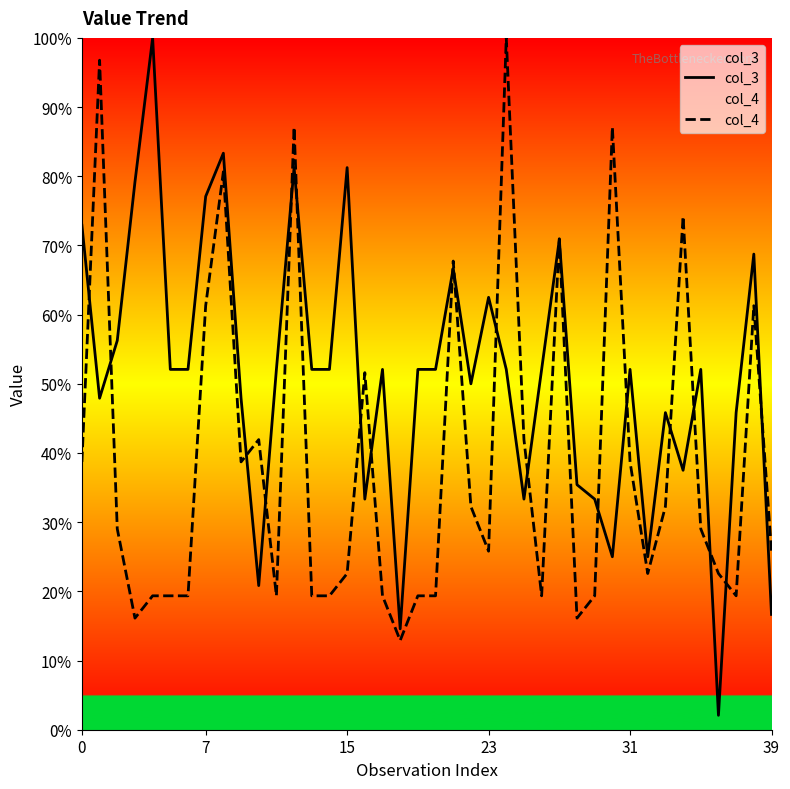

What is the minimum value shown in the chart?

2.1